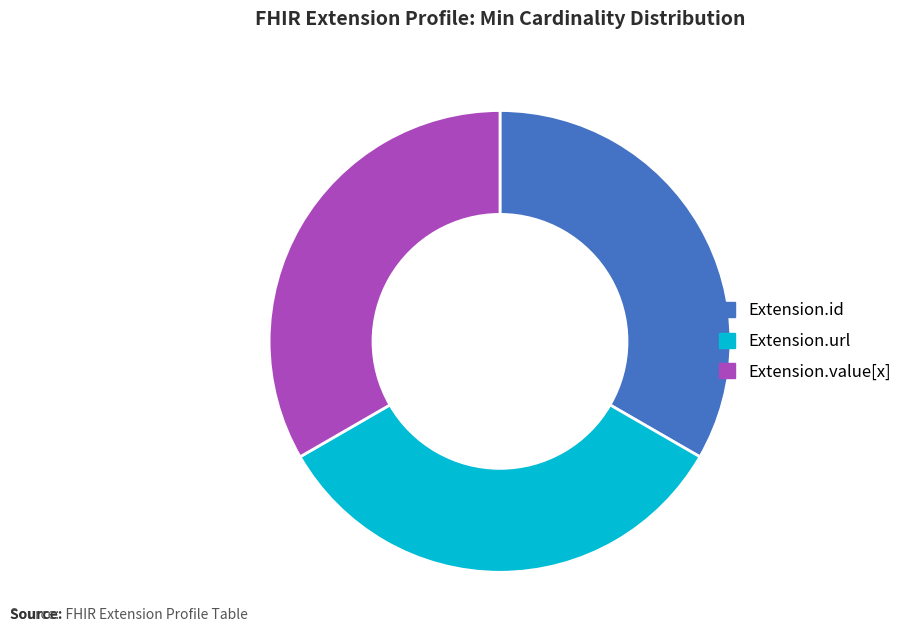

Do Extension.value[x] and Extension.id together represent more than half of the pie?

Yes